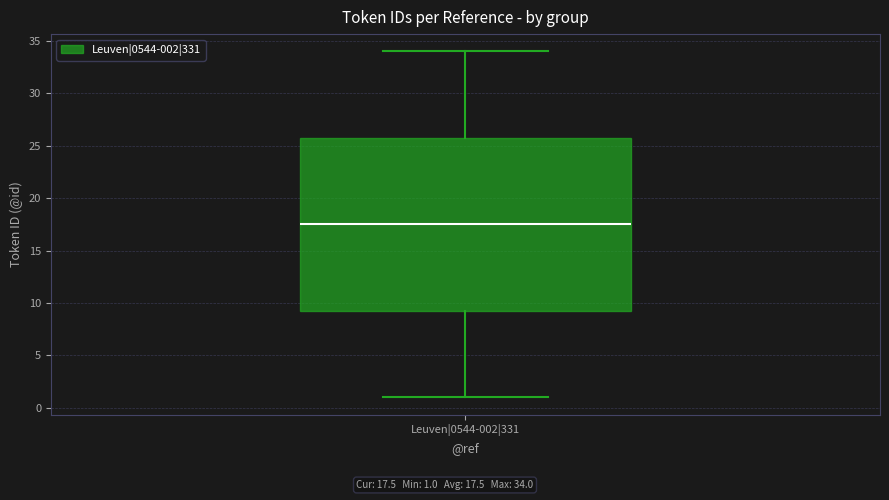

Where does the lower whisker of the box for Leuven|0544-002|331 end on the y-axis? The values are not printed on the chart, so give them approximately, as read against the axis.

1.0